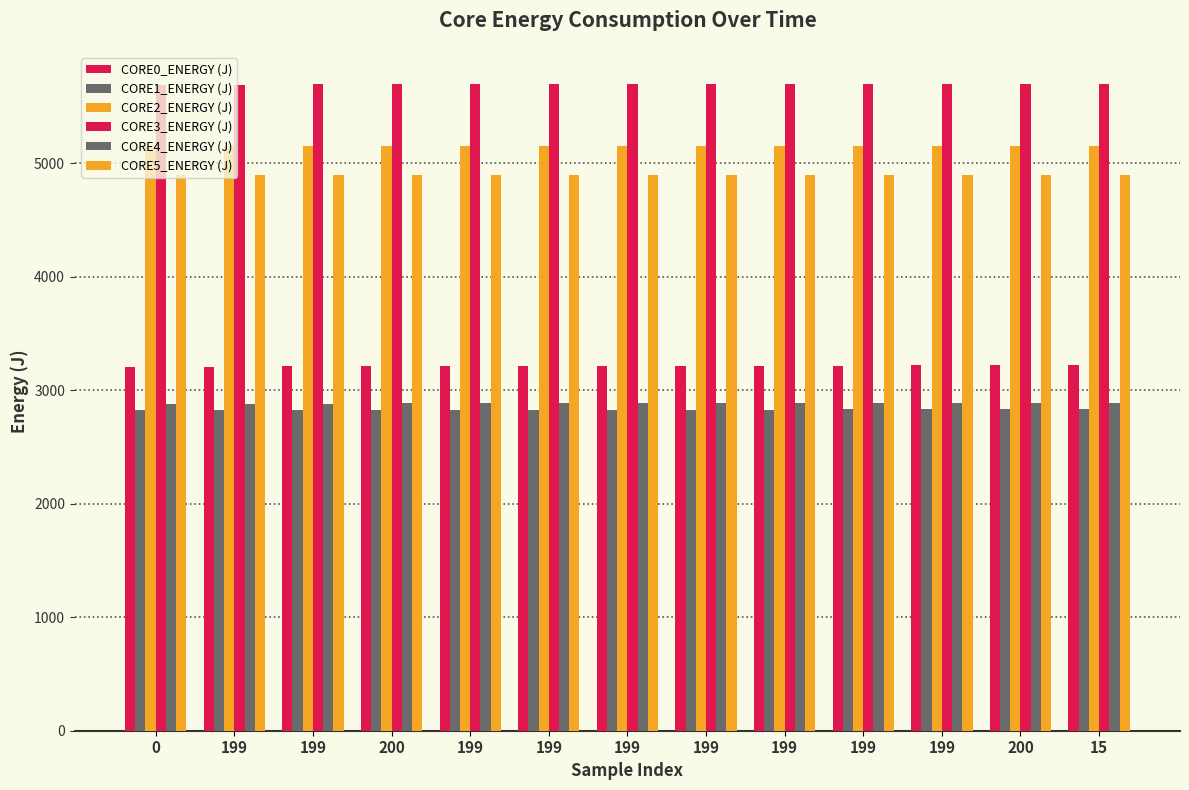

Which series changed the most between 199 and 199?

CORE0_ENERGY (J)